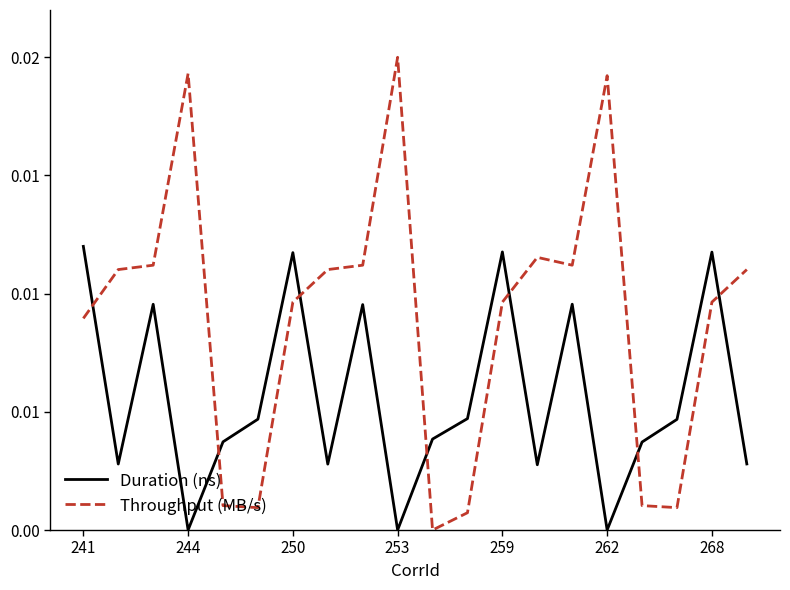

What are all the series names shown in the legend?

Duration (ns), Throughput (MB/s)